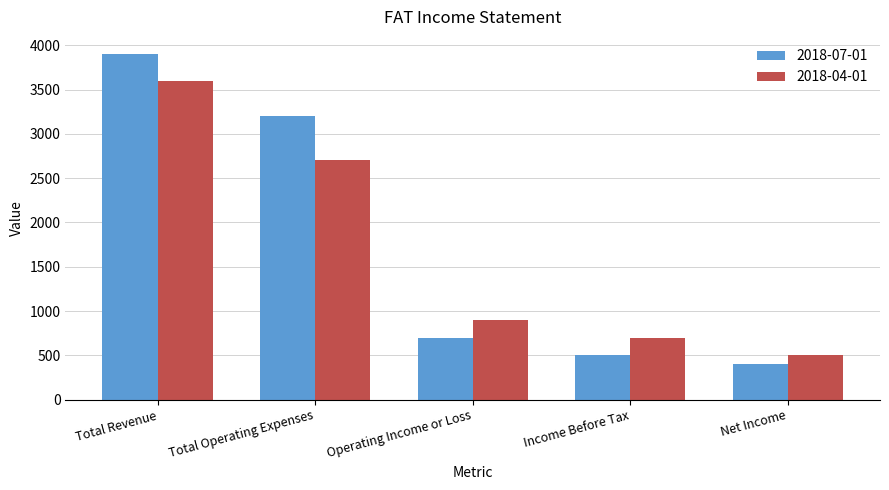

Reading left to right, list all the values displayed in this chart.

2018-07-01: 3900	3200	700	500	400
2018-04-01: 3600	2700	900	700	500